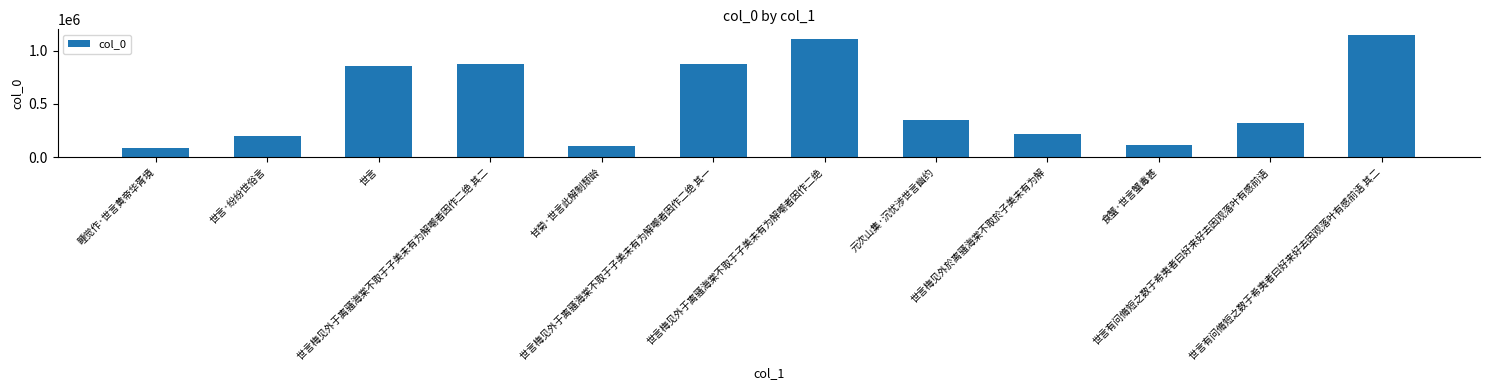

What is the ratio of the value at 世言有问脩短之数于希夷者曰好来好去因观落叶有感前语 to the value at 食蟹·世言蟹毒甚?

2.8